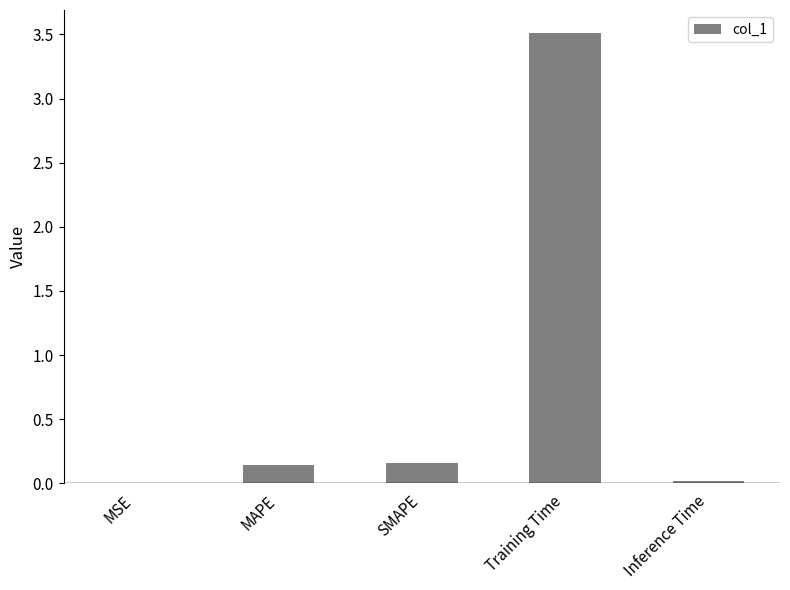

Does the chart contain stacked bars?

No